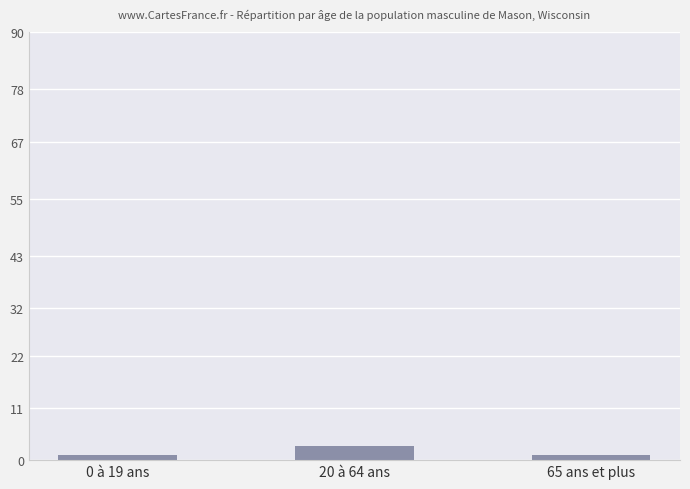

Read the value at 20 à 64 ans.

3